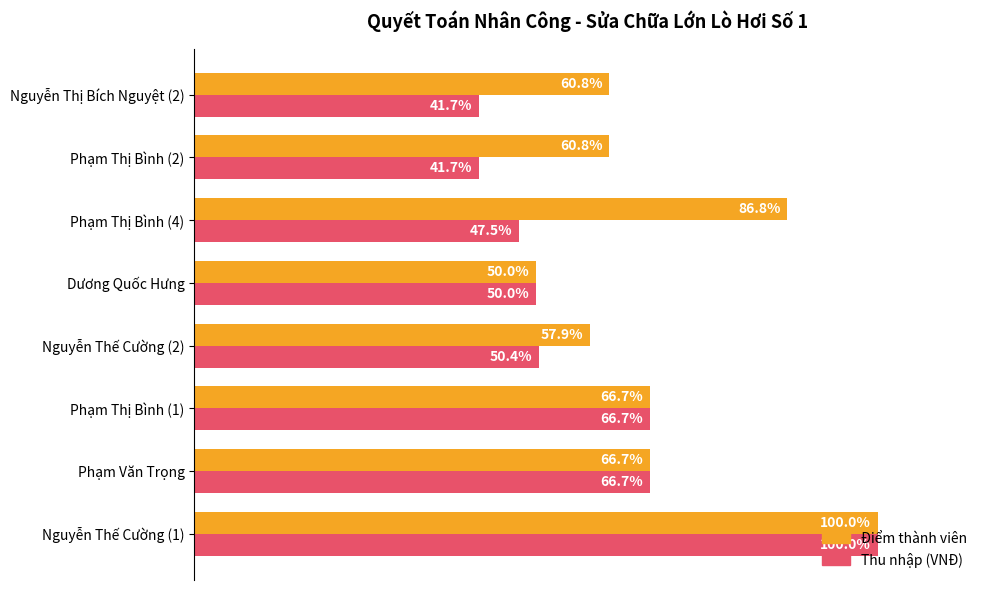

Is the value of Điểm thành viên at Nguyễn Thế Cường (2) greater than the value of Thu nhập (VNĐ) at Nguyễn Thế Cường (1)?

No